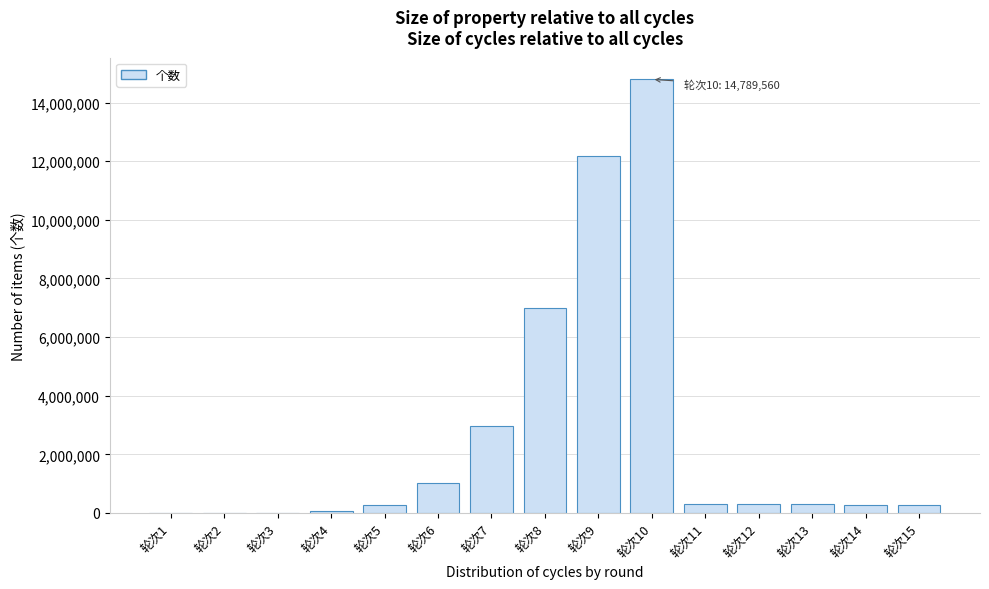

What is the sum of all values?

39678517